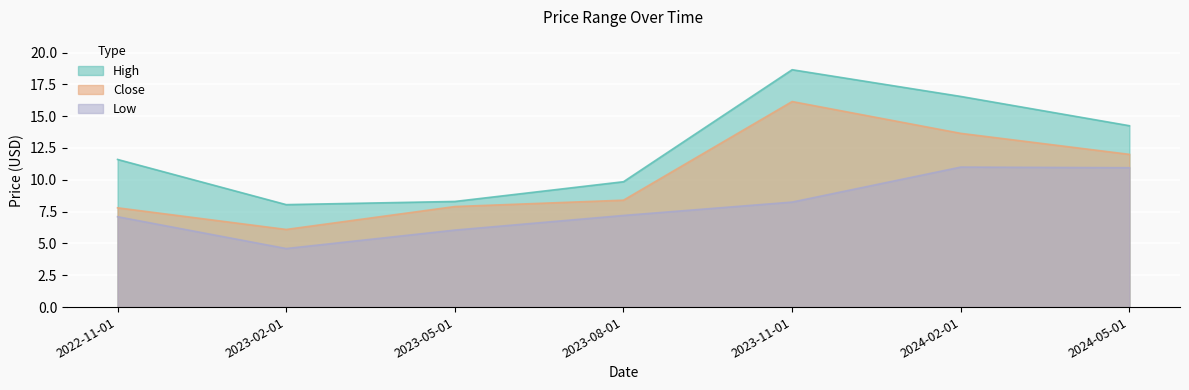

Which series has the largest total across all categories?

High